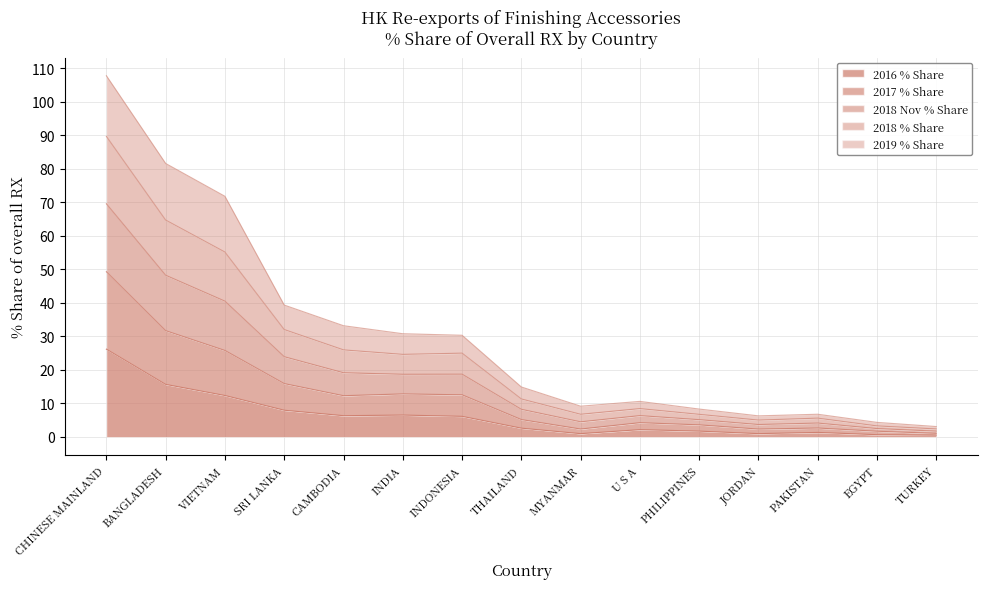

The value of 2016 % Share at INDIA is 2.9. True or false?

False